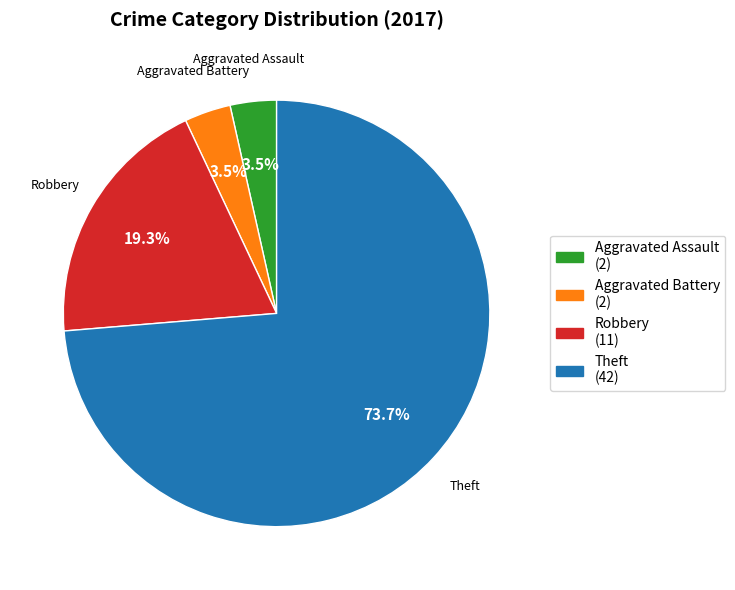

To the nearest percent, what is the average slice percentage?

25%